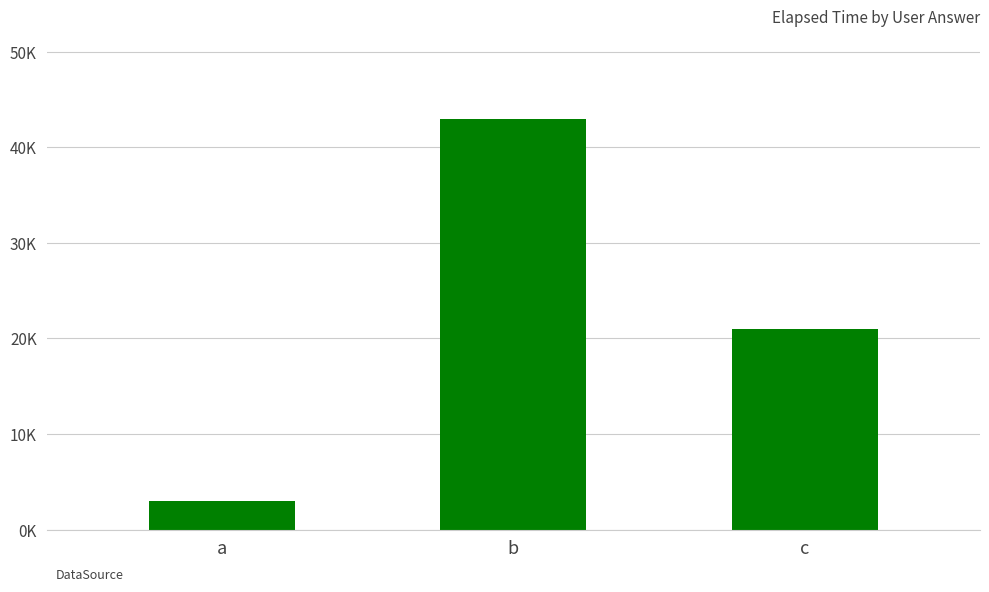

Reading left to right, what are all the values shown in this chart?

3000	43000	21000